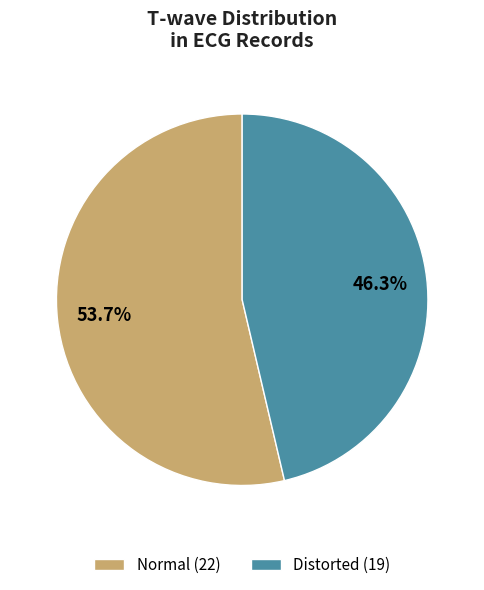

What is the ratio of the value at Distorted to the value at Normal?

0.9